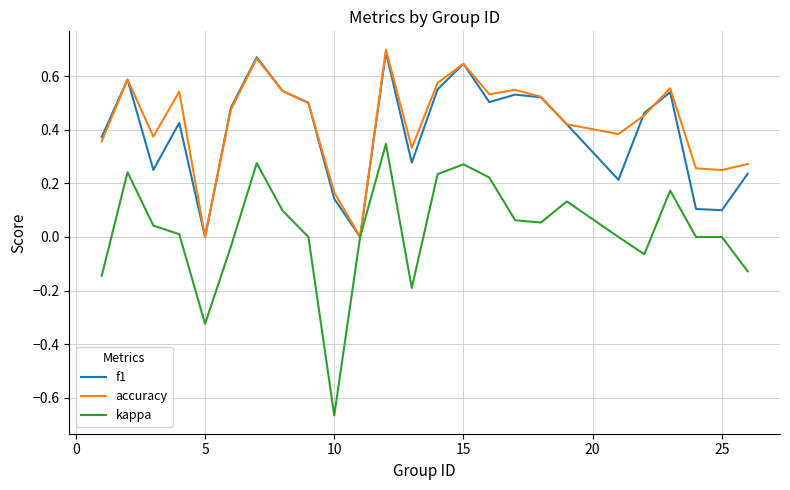

True or false: accuracy and f1 intersect in this chart.

True